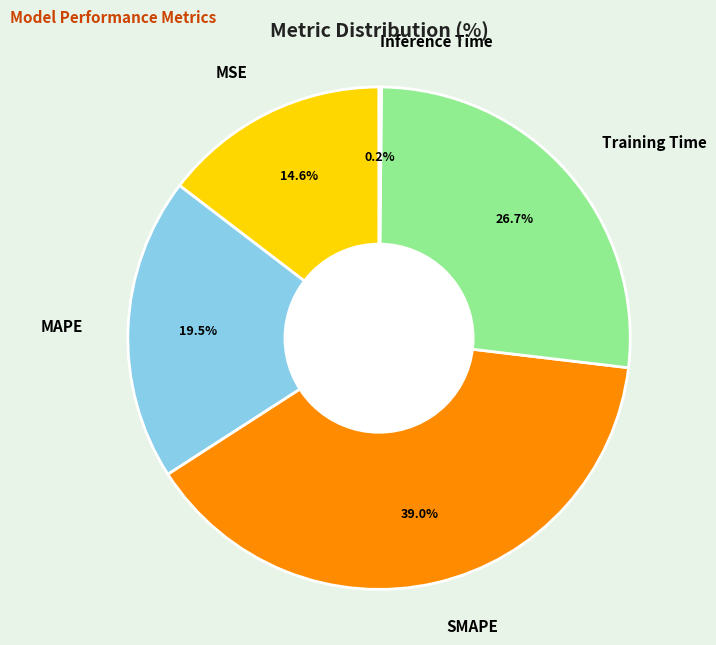

Do MSE and MAPE together represent more than half of the pie?

No